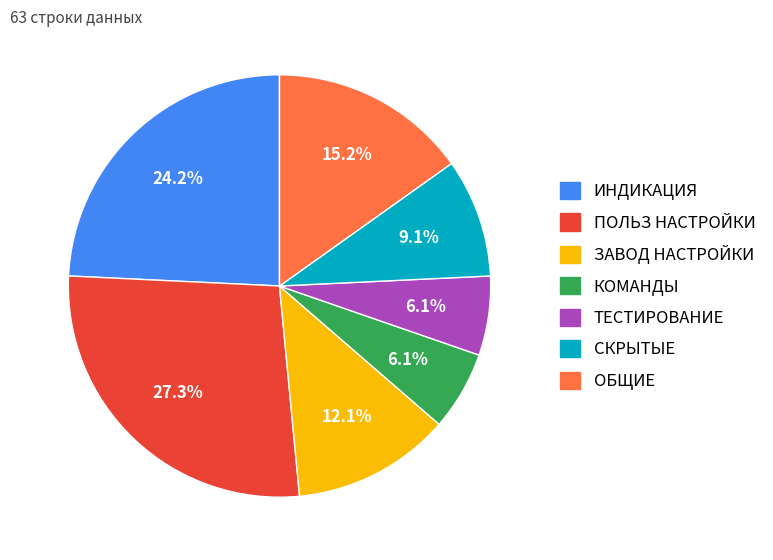

The СКРЫТЫЕ slice represents 16% of the pie. True or false?

False